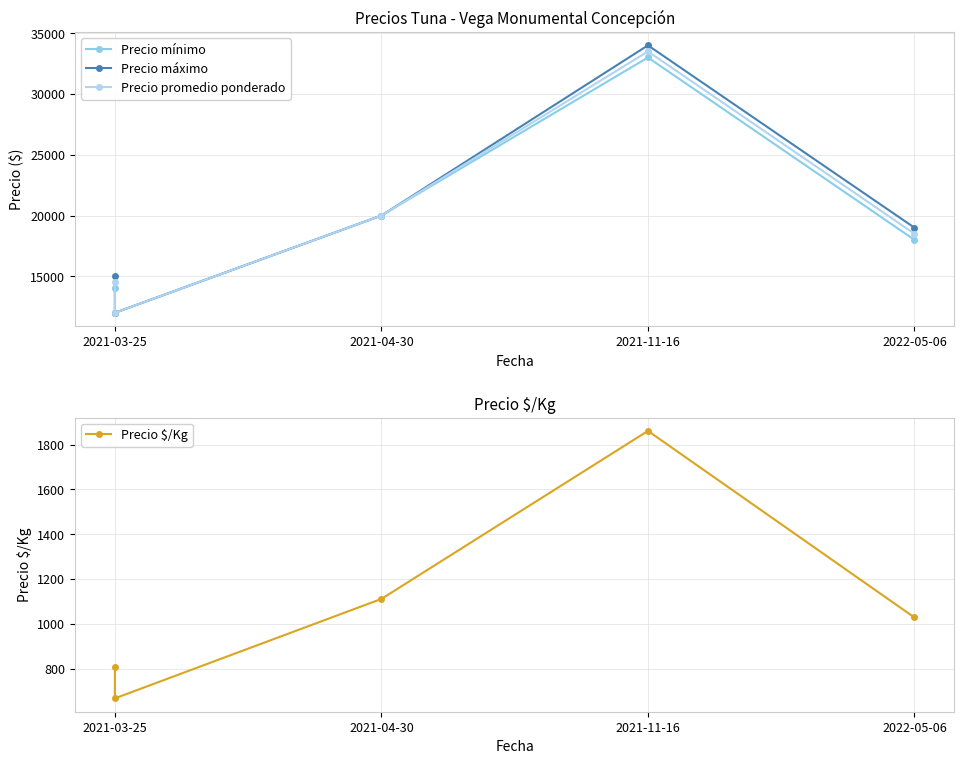

True or false: Precio promedio ponderado and Precio máximo intersect in this chart.

False